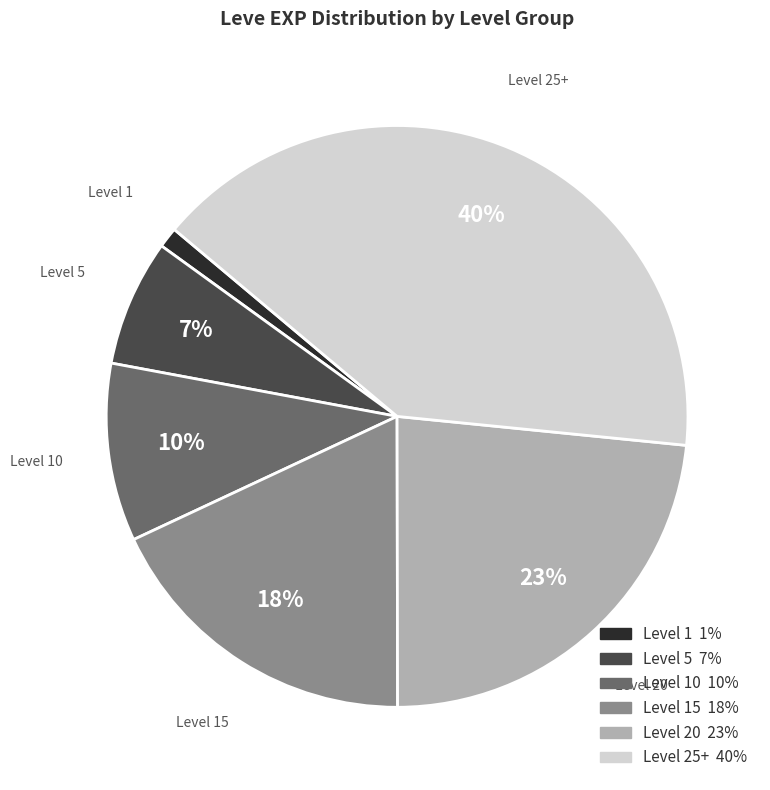

To the nearest percent, what is the difference between the largest and smallest slice percentages?

39%